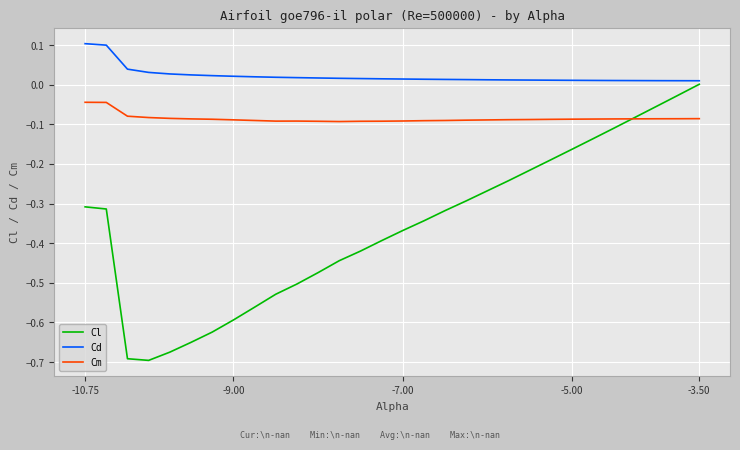

Which series has the largest range (max minus min)?

Cl